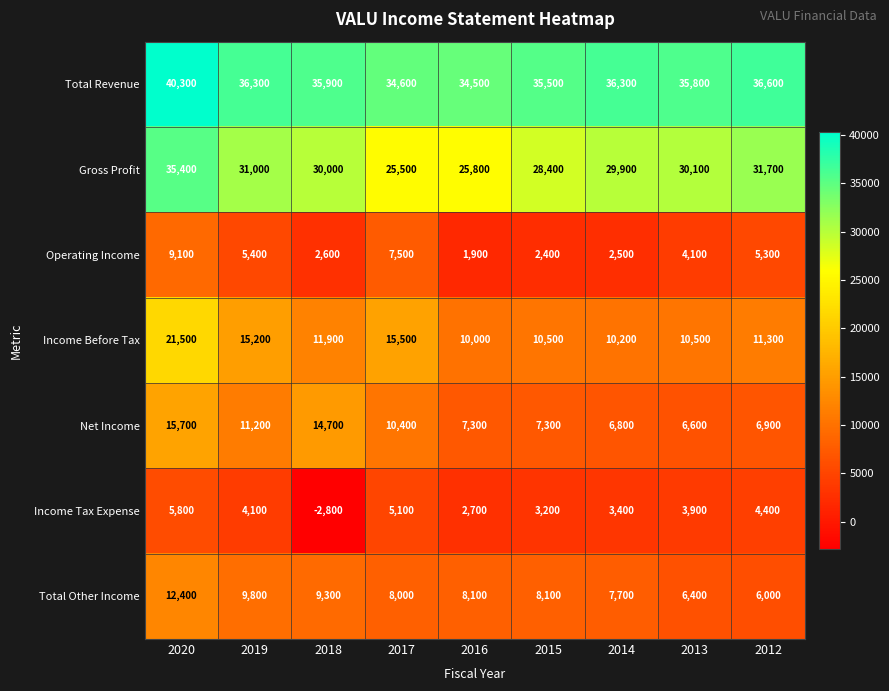

What is the spread (max minus min) of values at 2017?

29500